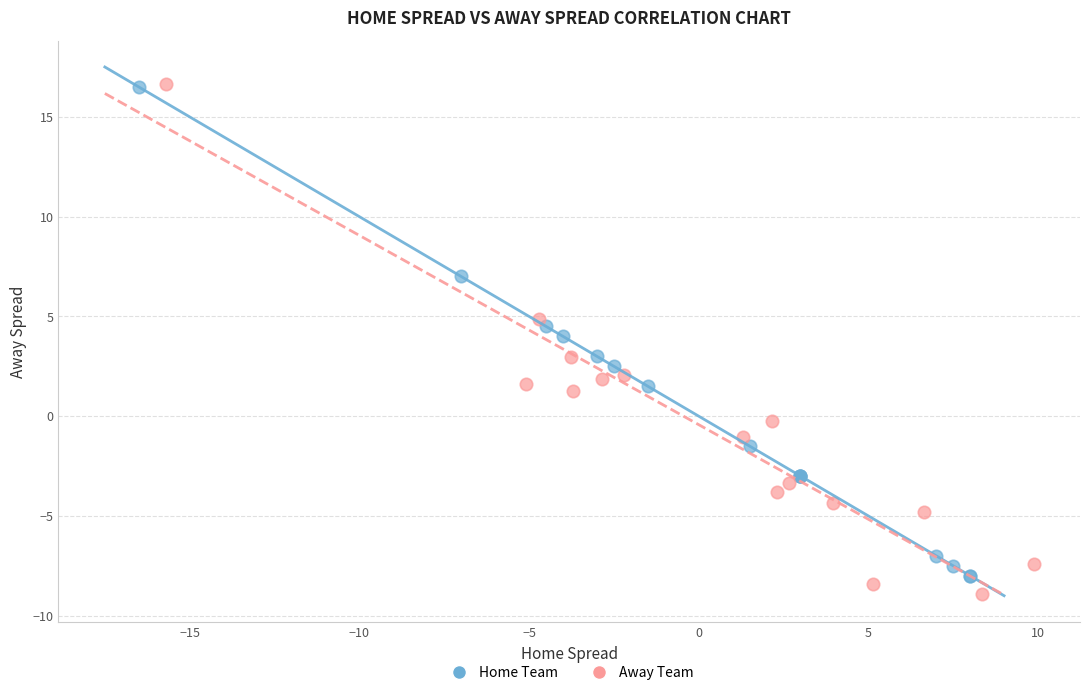

What are all the series names shown in the legend?

Home Team, Away Team